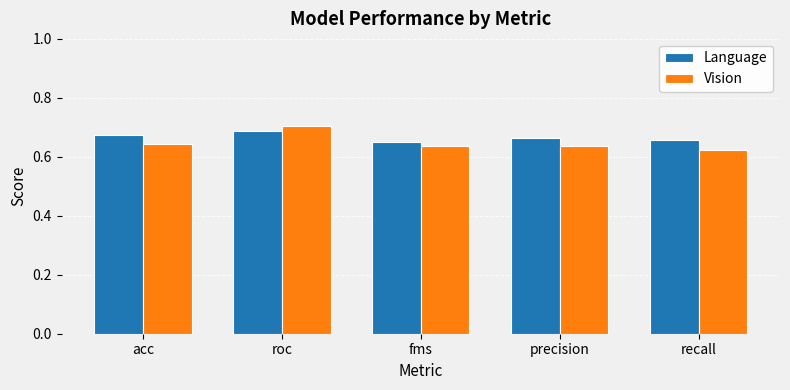

The value of Language at roc is 0.7. True or false?

True